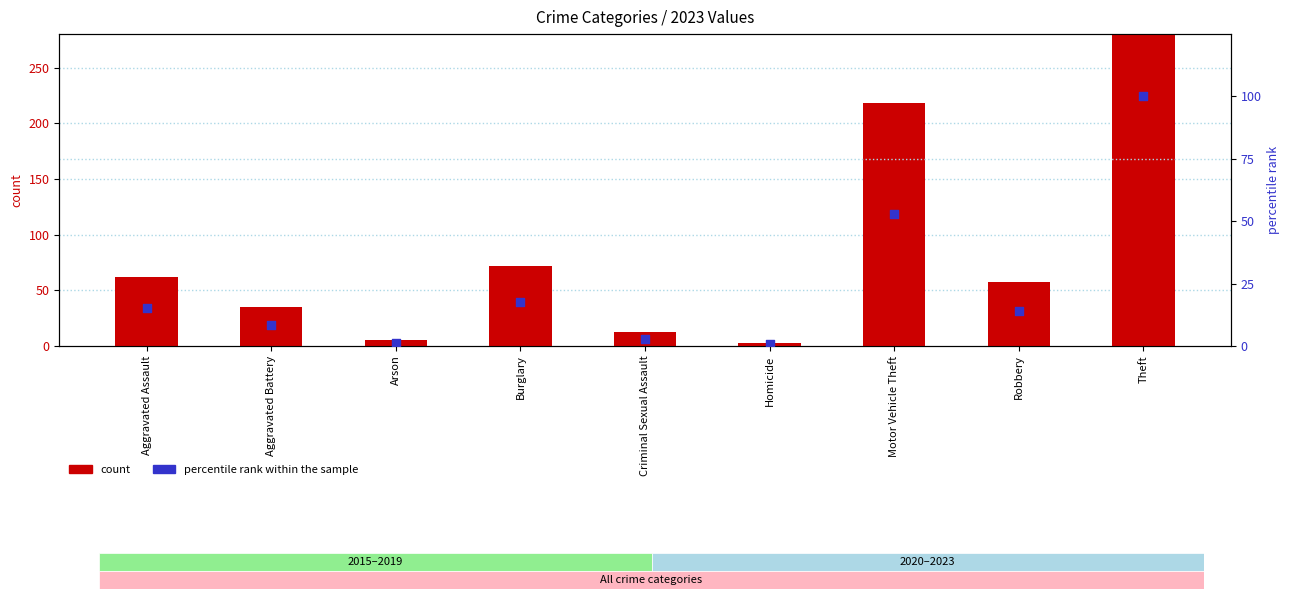

What are all the series names shown in the legend?

count, percentile rank within the sample